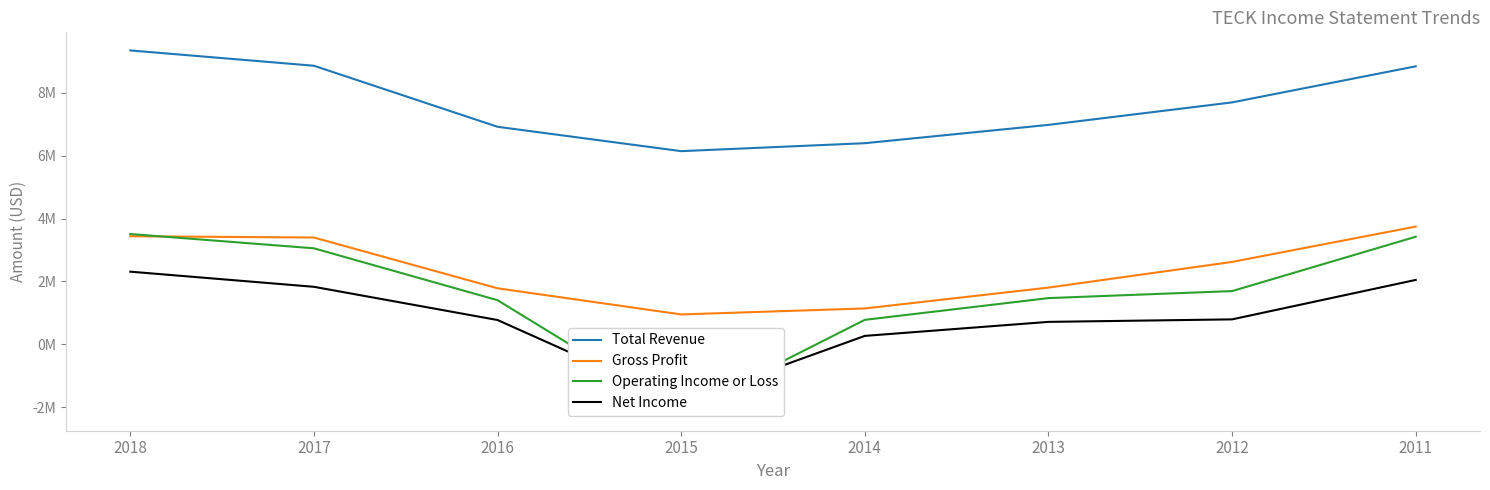

What is the maximum value shown in the chart?

9350300